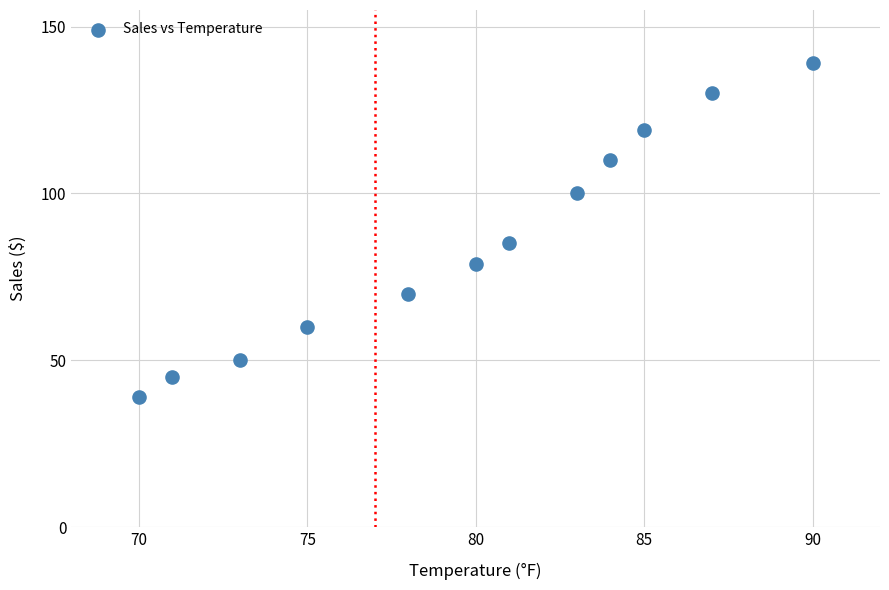

What is the range of Y values (max minus min)?

100